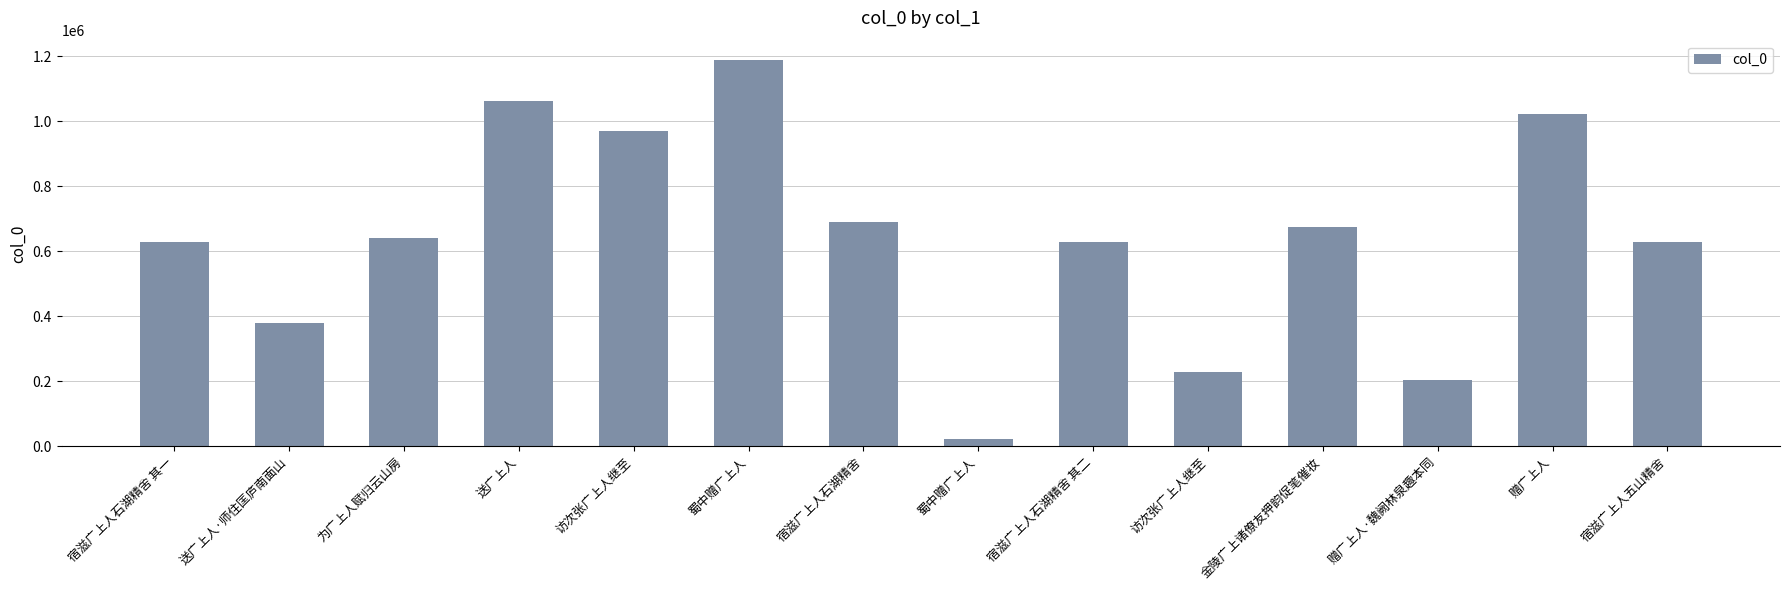

Is it true that the value at 为广上人赋归云山房 is 641077?

True